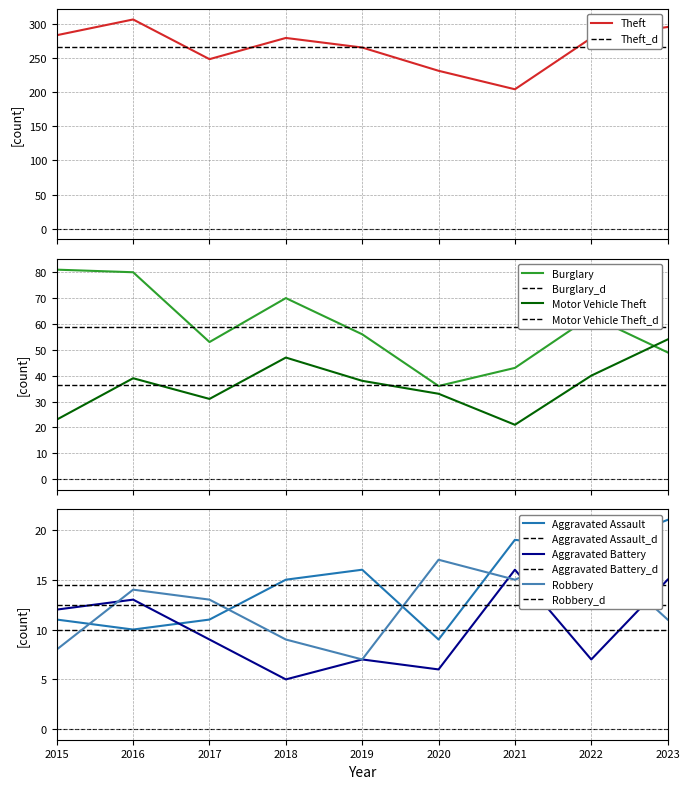

Reading left to right, list all the values displayed in this chart.

Theft: 2015=283	2016=306	2017=248	2018=279	2019=265	2020=231	2021=204	2022=279	2023=295
Burglary: 2015=81	2016=80	2017=53	2018=70	2019=56	2020=36	2021=43	2022=63	2023=49
Motor Vehicle Theft: 2015=23	2016=39	2017=31	2018=47	2019=38	2020=33	2021=21	2022=40	2023=54
Aggravated Assault: 2015=11	2016=10	2017=11	2018=15	2019=16	2020=9	2021=19	2022=18	2023=21
Aggravated Battery: 2015=12	2016=13	2017=9	2018=5	2019=7	2020=6	2021=16	2022=7	2023=15
Robbery: 2015=8	2016=14	2017=13	2018=9	2019=7	2020=17	2021=15	2022=18	2023=11